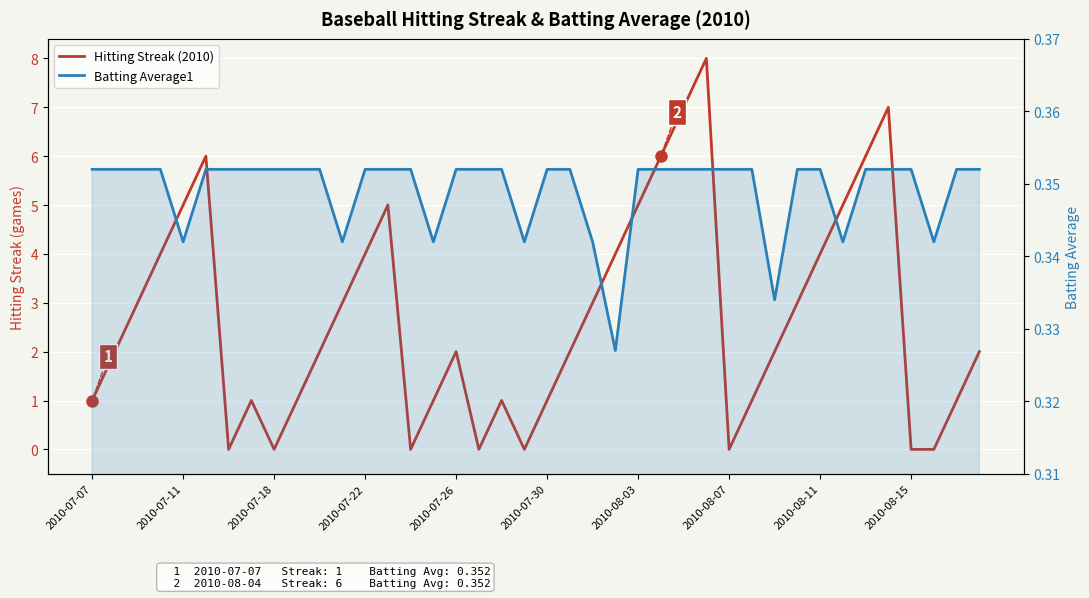

What are all the series names shown in the legend?

Hitting Streak (2010), Batting Average1